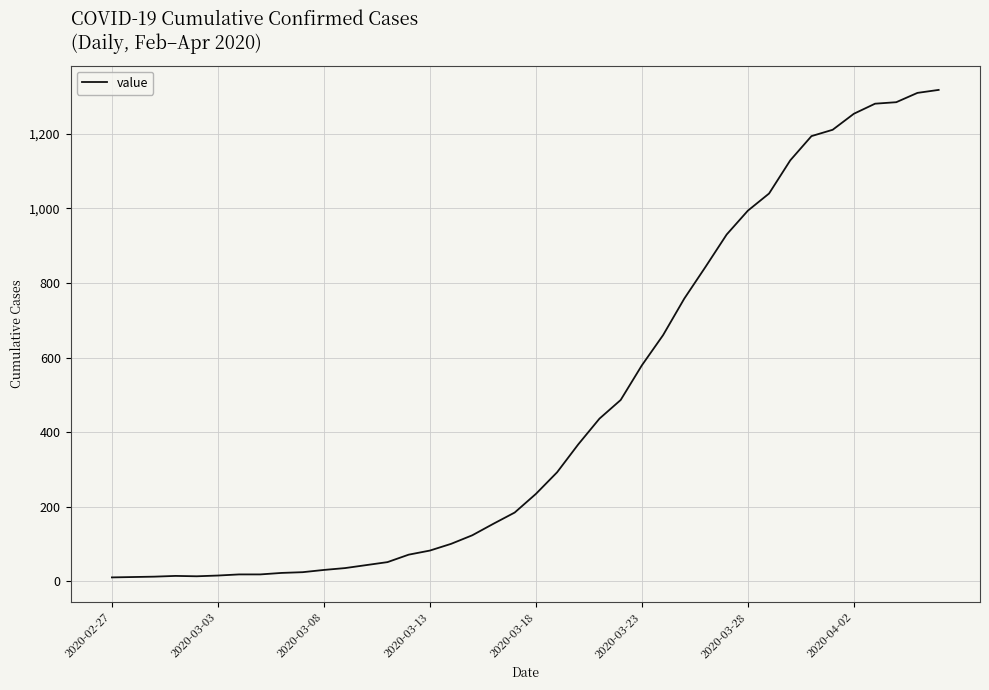

What is the maximum value shown in the chart?

1318